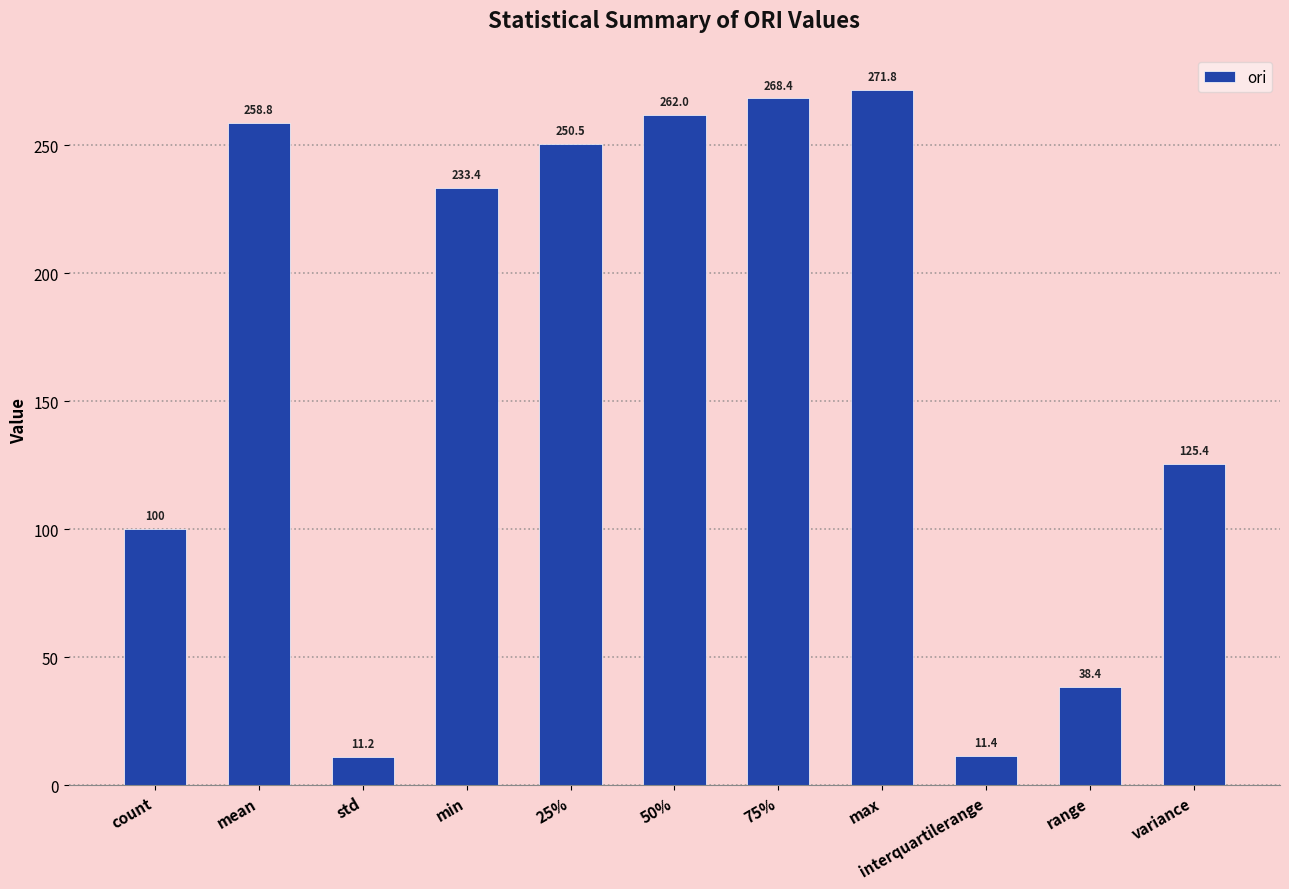

Reading left to right, what are all the values shown in this chart?

100.0	258.8	11.2	233.4	250.5	262.0	268.4	271.8	11.4	38.4	125.4